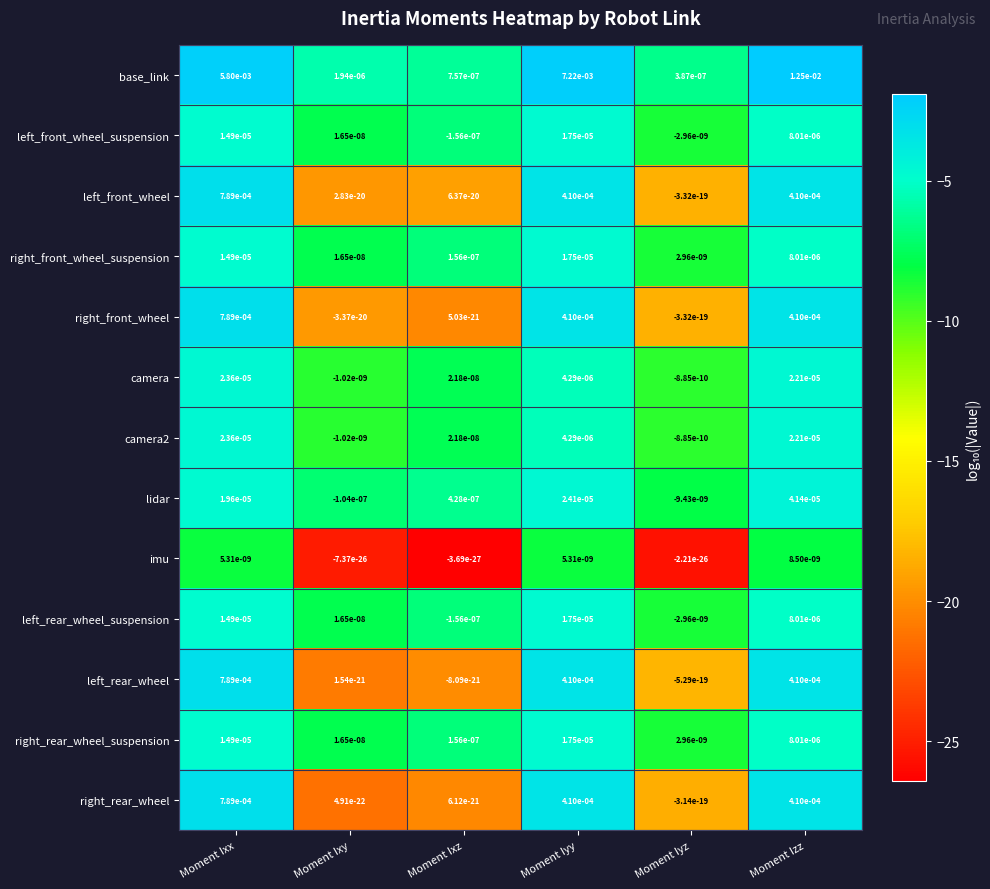

Which series has the widest spread of values?

base_link